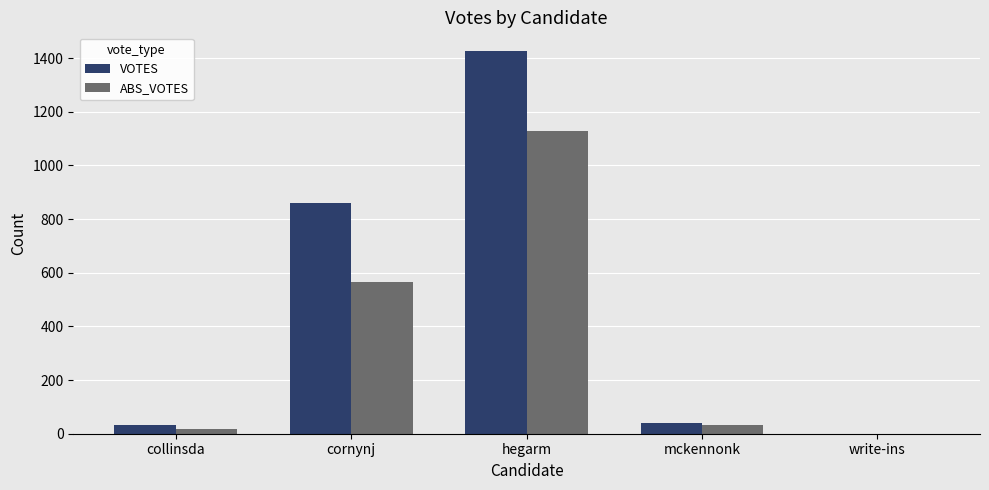

True or false: ABS_VOTES has a value of 340 at hegarm.

False